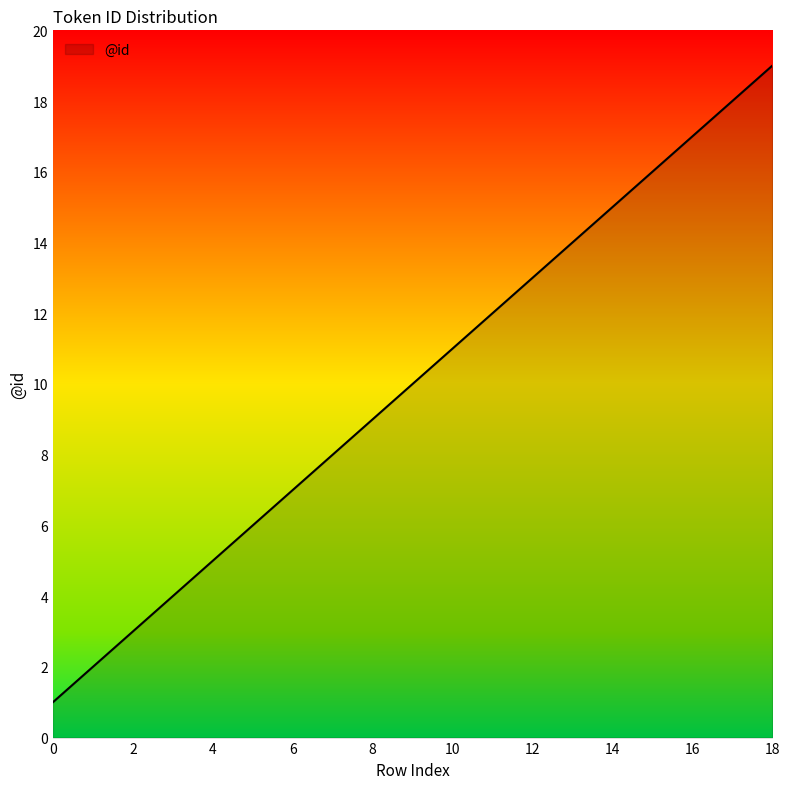

What is the difference between the maximum and minimum values?

18